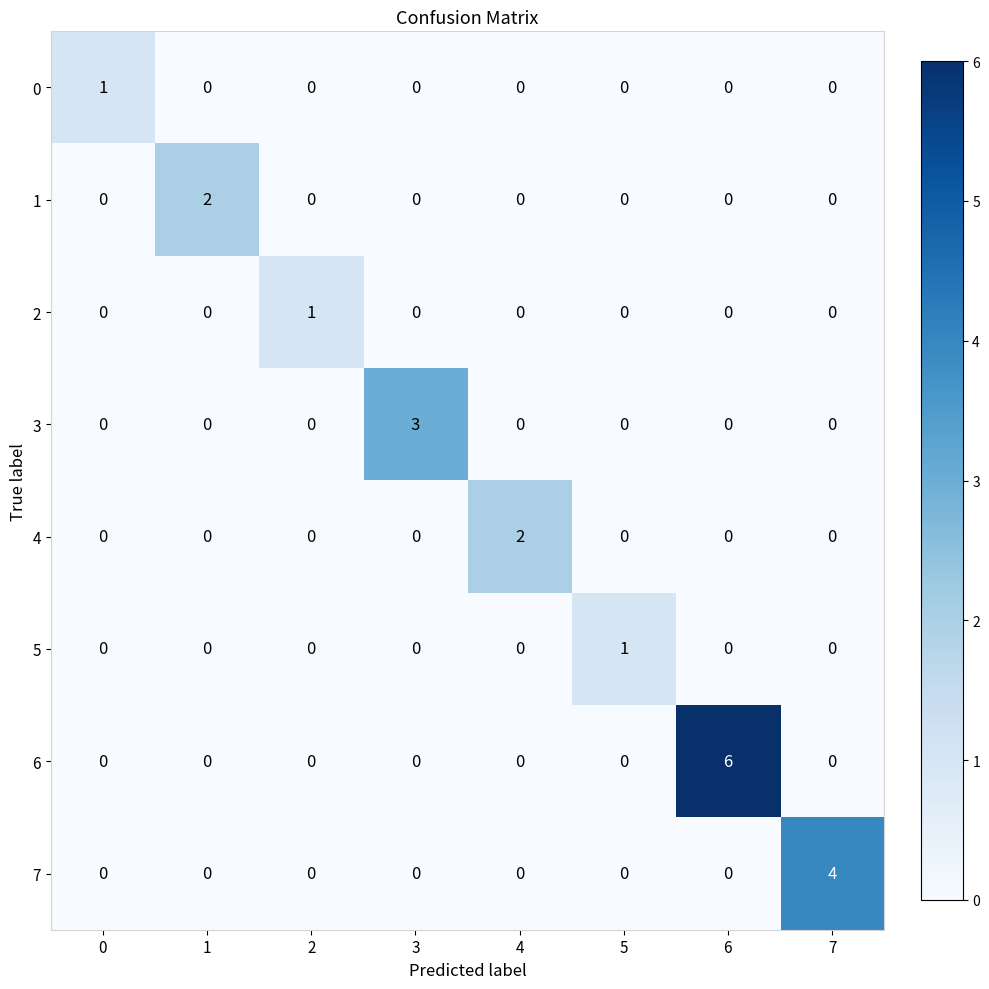

At which category is the sum across all series the highest?

6